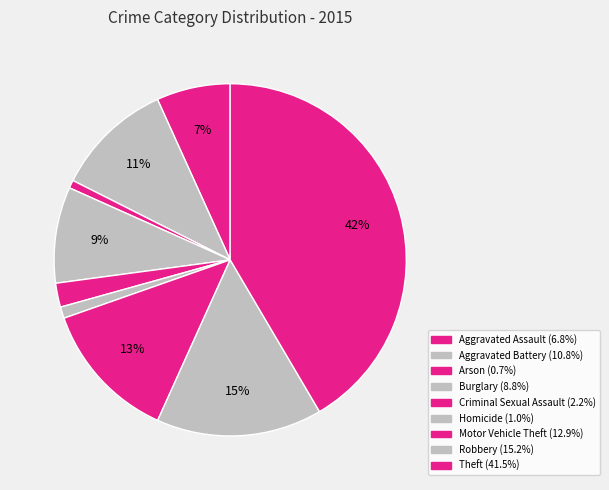

Count the number of slices in the pie.

9